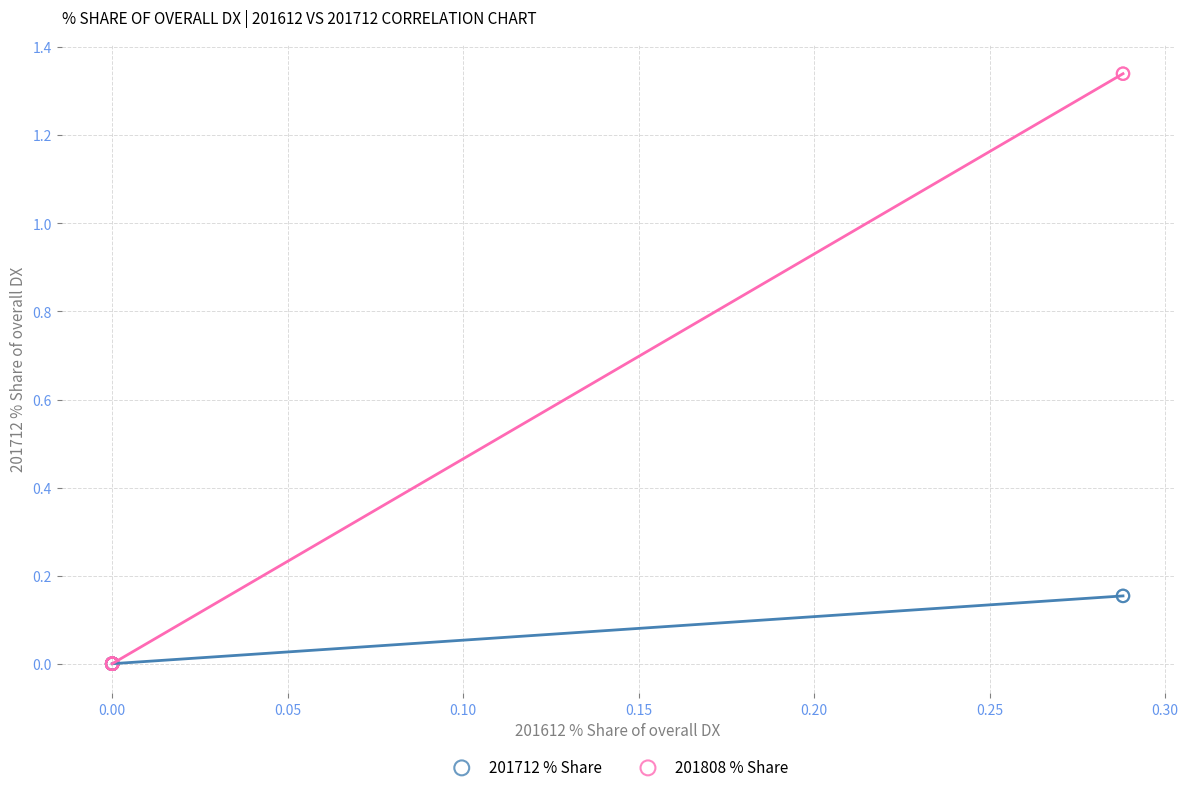

Which series contains the highest Y value?

201808 % Share